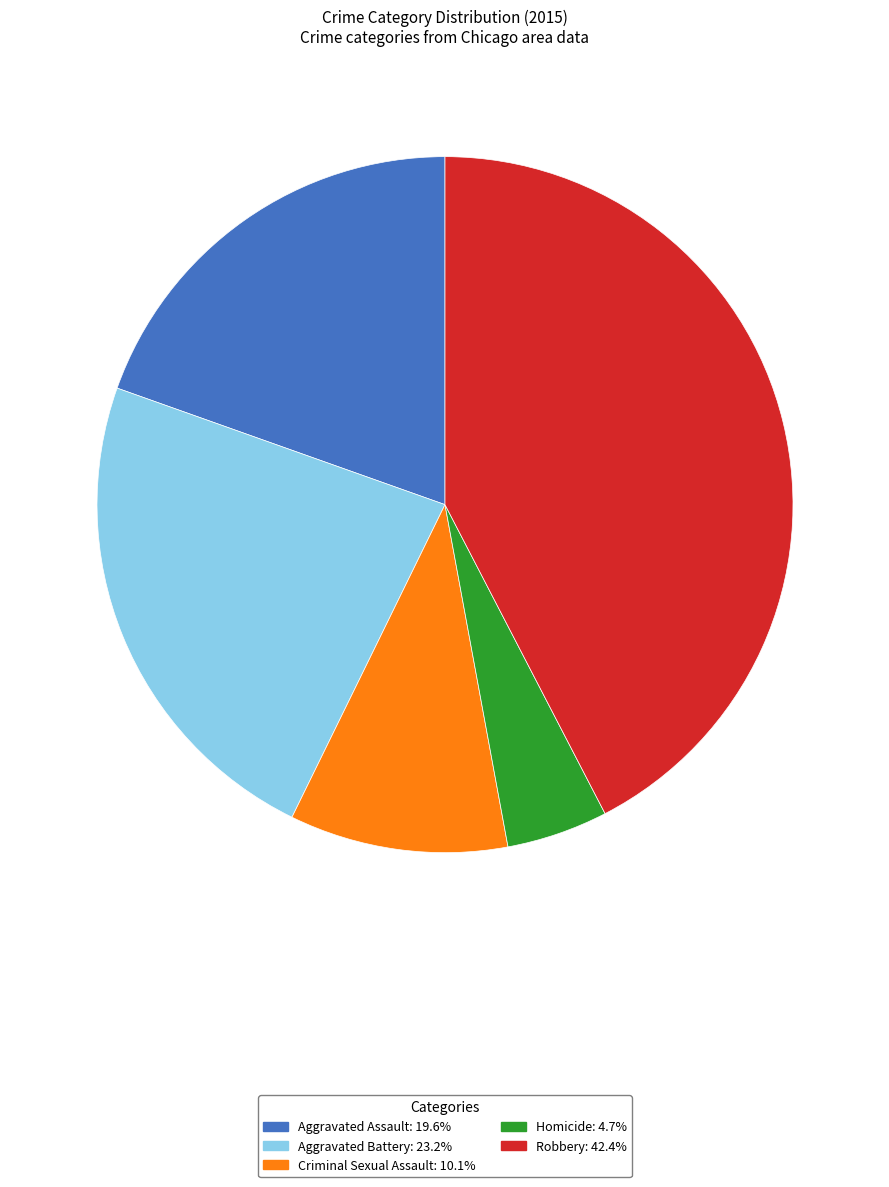

The Aggravated Battery slice represents 23% of the pie. True or false?

True